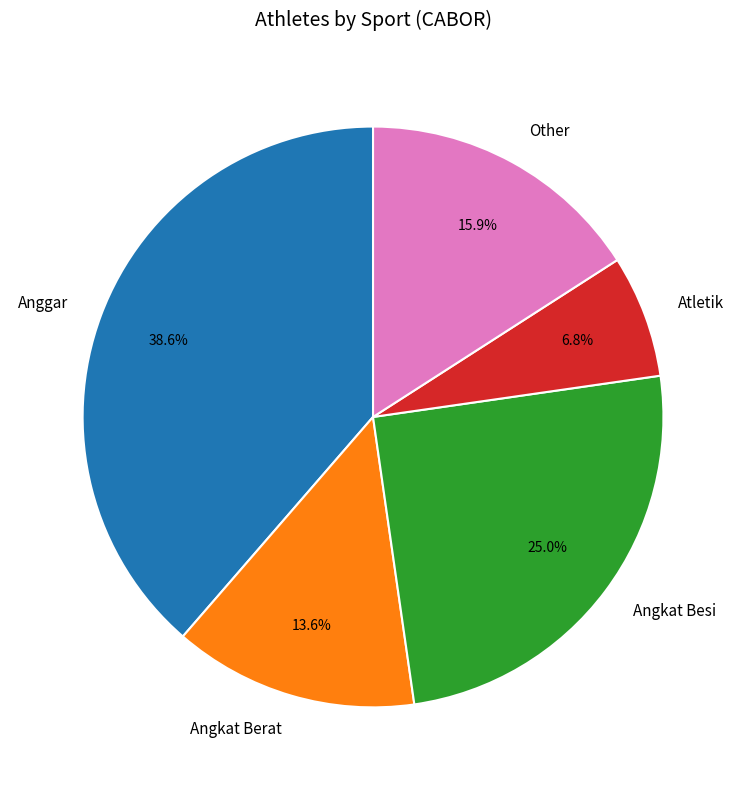

Combined, do Other and Atletik account for over 50%?

No